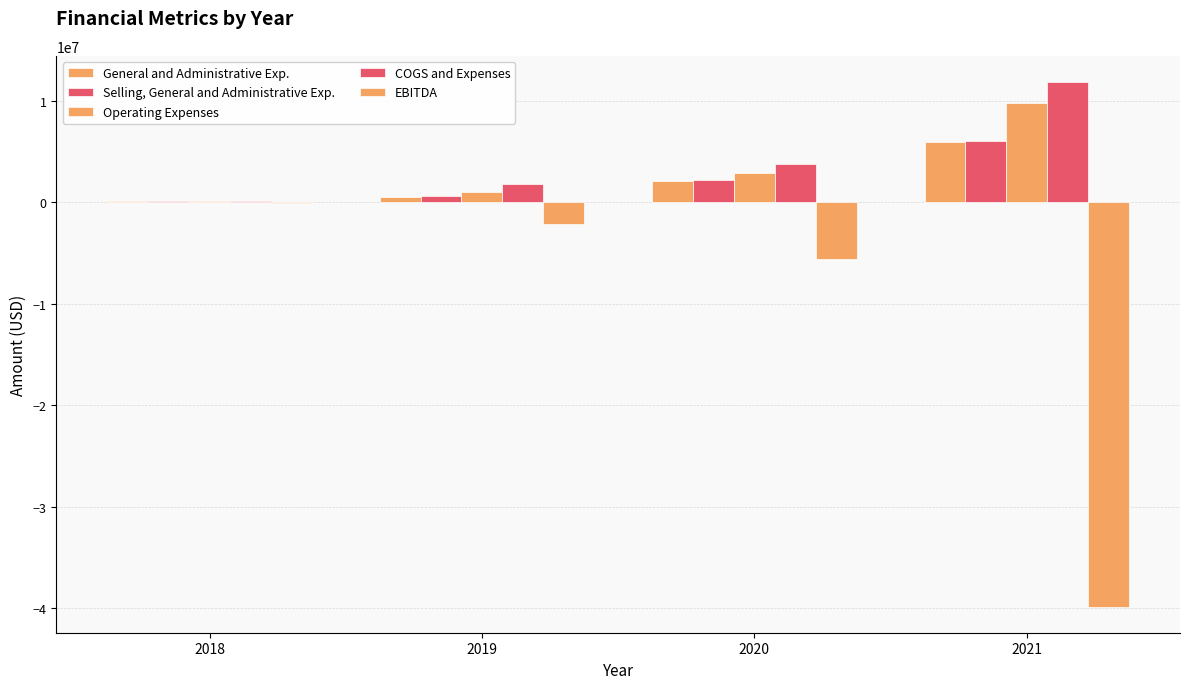

Count the number of data series in this chart.

5